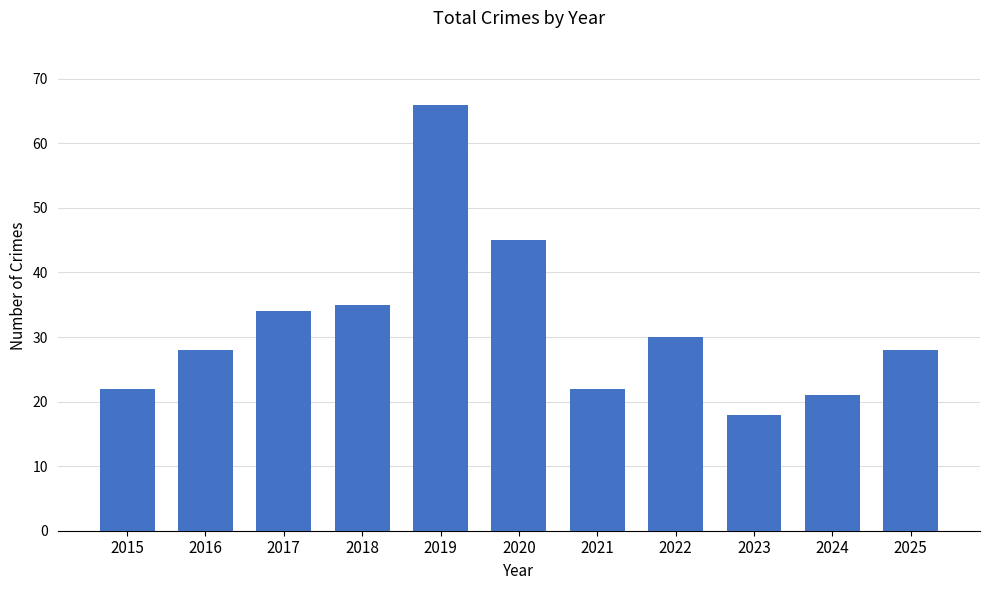

True or false: the data shows 22 at 2021.

True